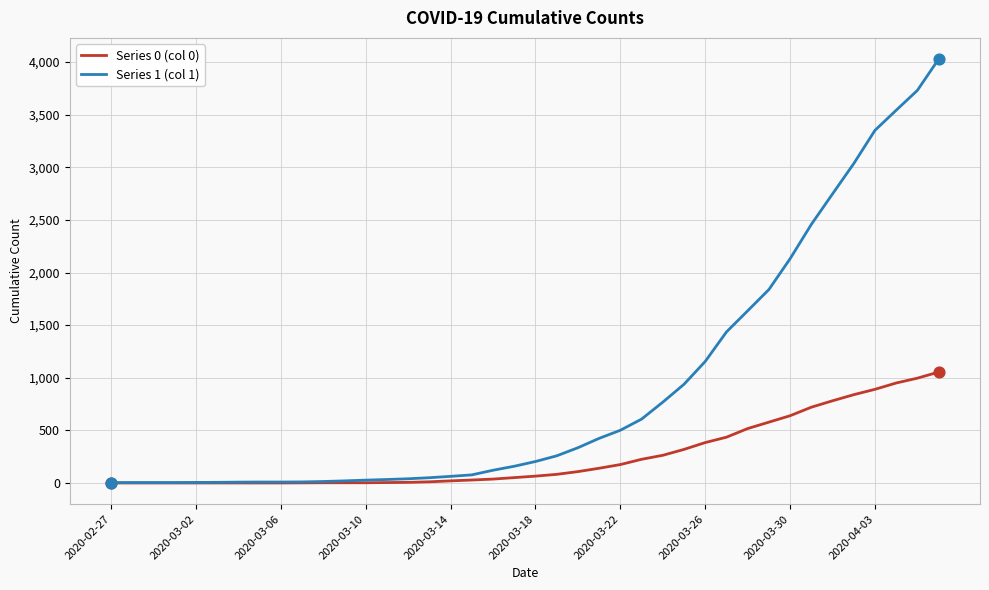

Which series has the widest spread of values?

Series 1 (col 1)